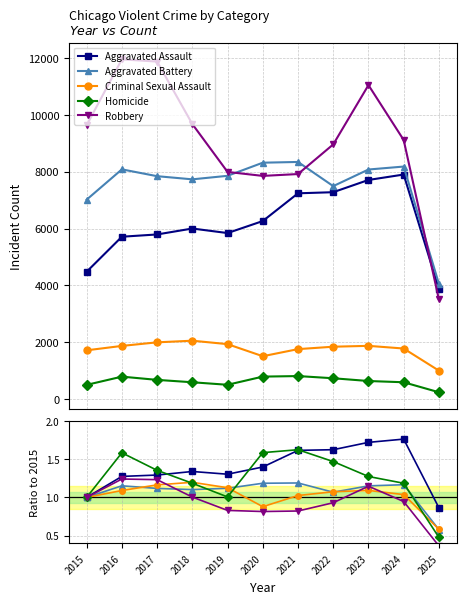

Count the Aggravated Assault values in the range 1 to 2.

10